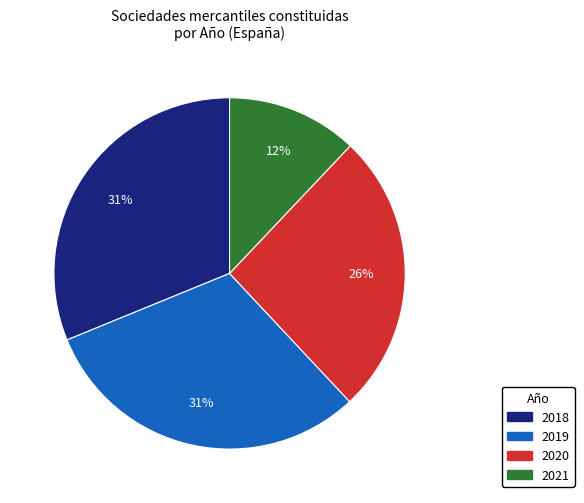

Which slice is the smallest?

2021